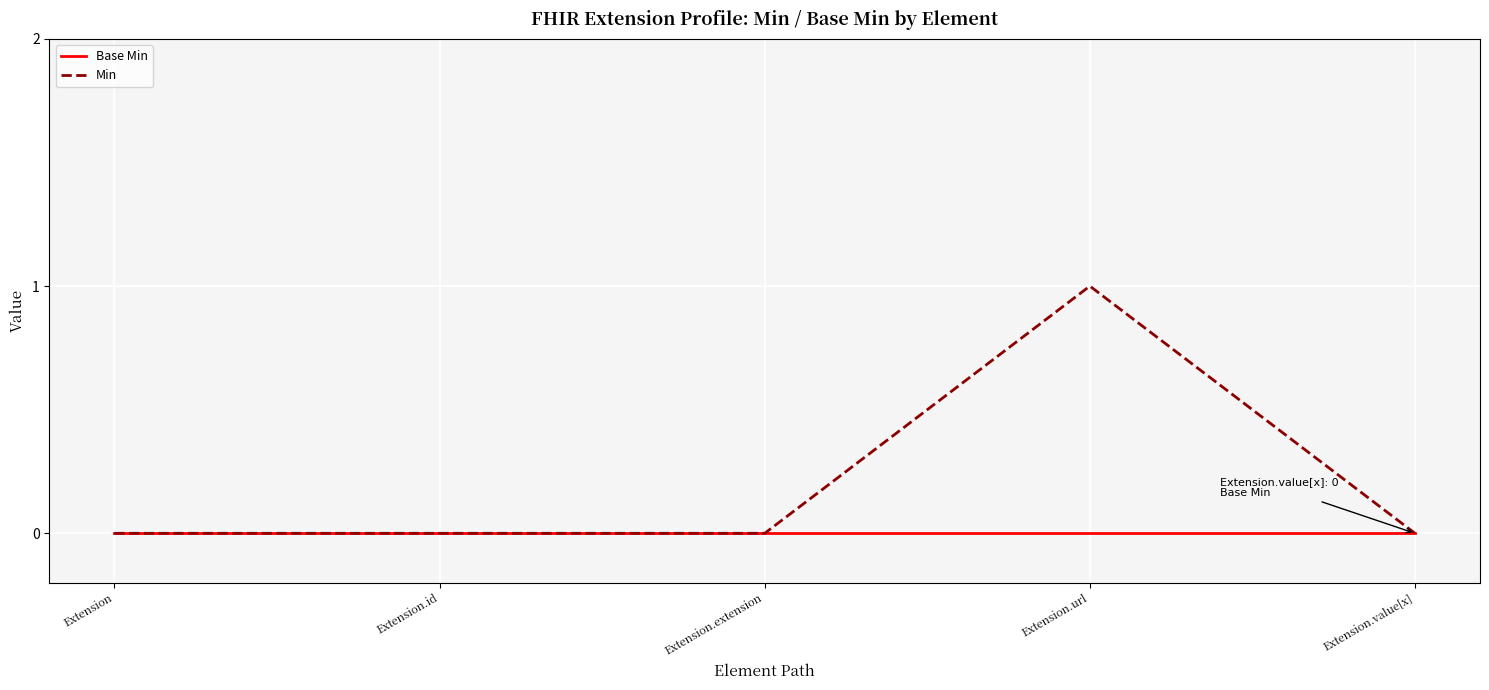

Rank the series by their average value, from lowest to highest.

Base Min, Min